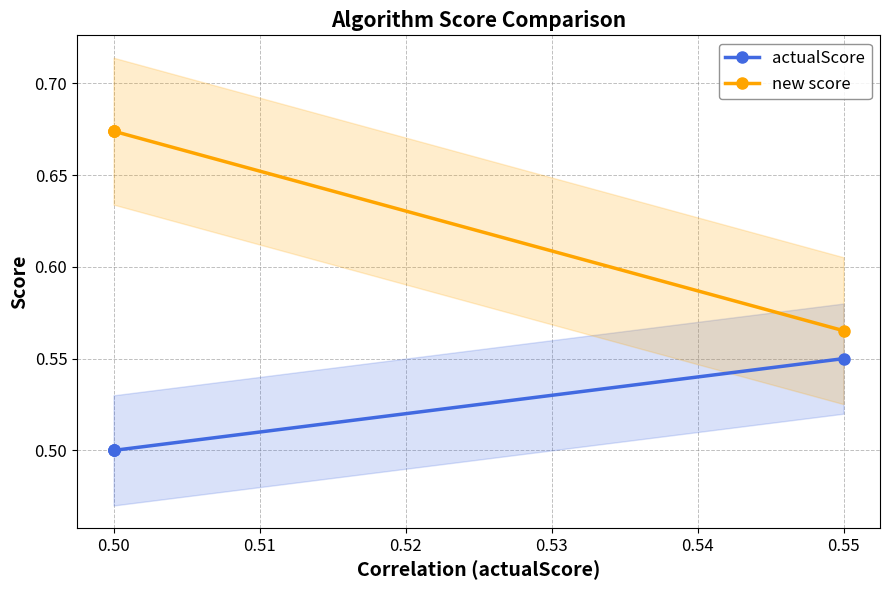

True or false: new score and actualScore cross at least once.

False